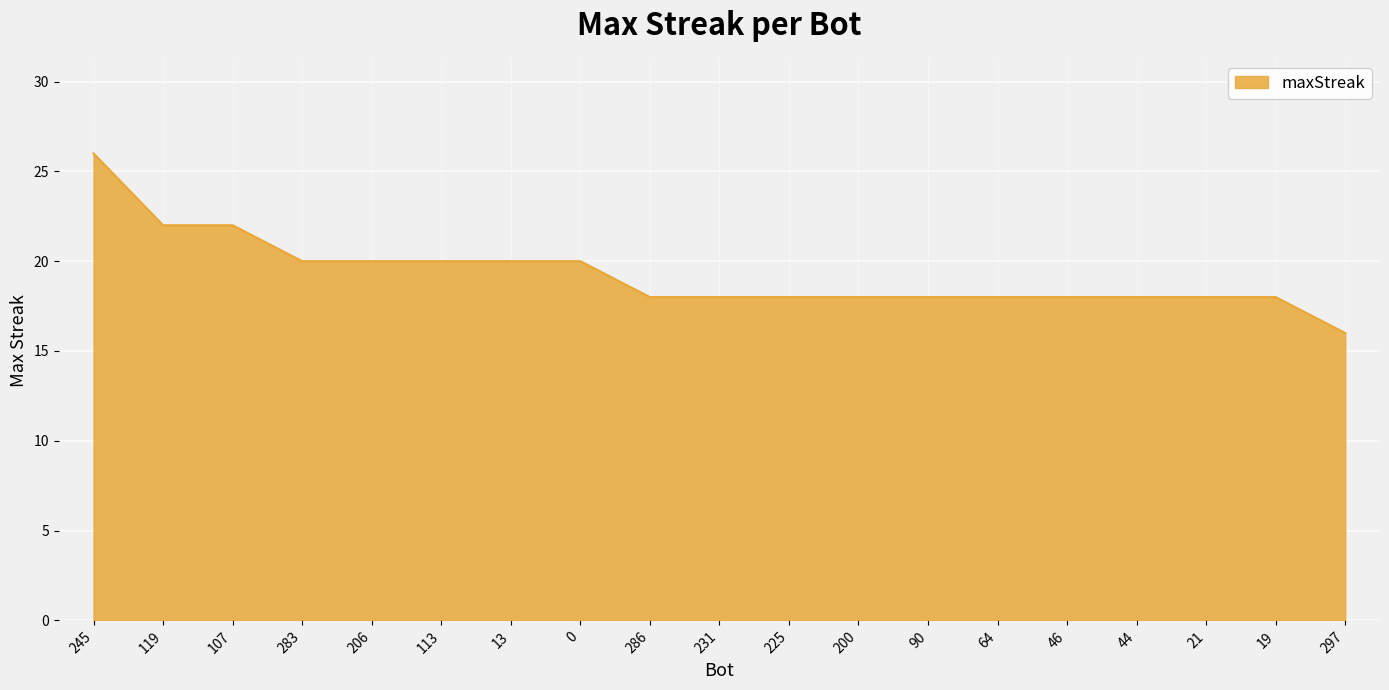

What is the greatest value displayed?

26